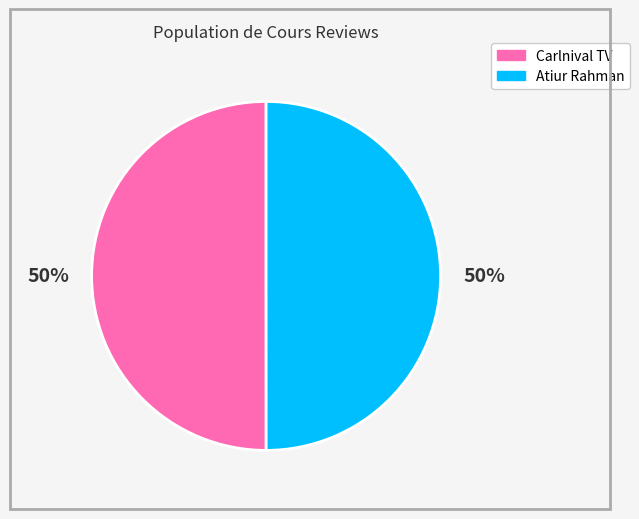

How many segments does this pie chart have?

2